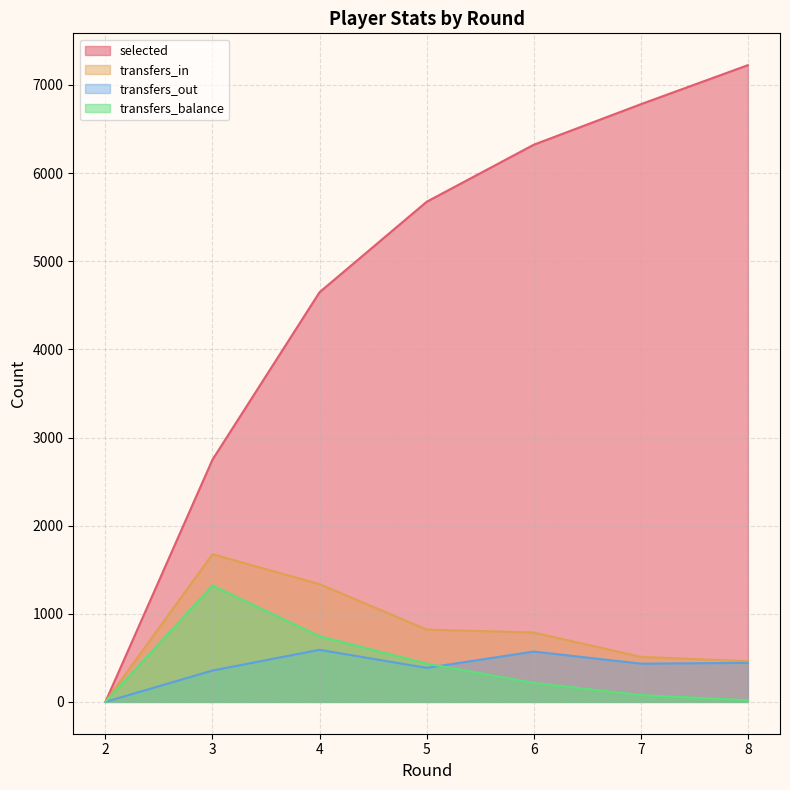

True or false: transfers_in and transfers_out intersect in this chart.

False